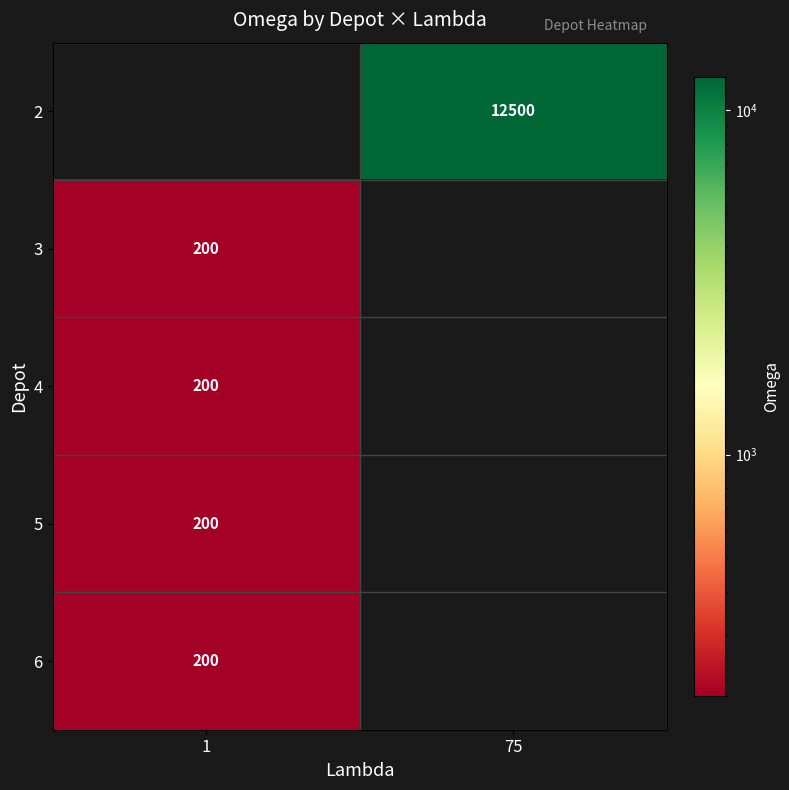

True or false: 3 has a value of 200 at 1.

True